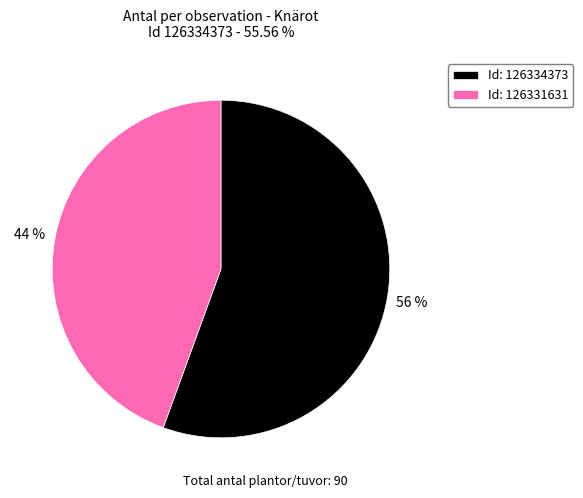

True or false: Id: 126334373 accounts for 56% of the total.

True